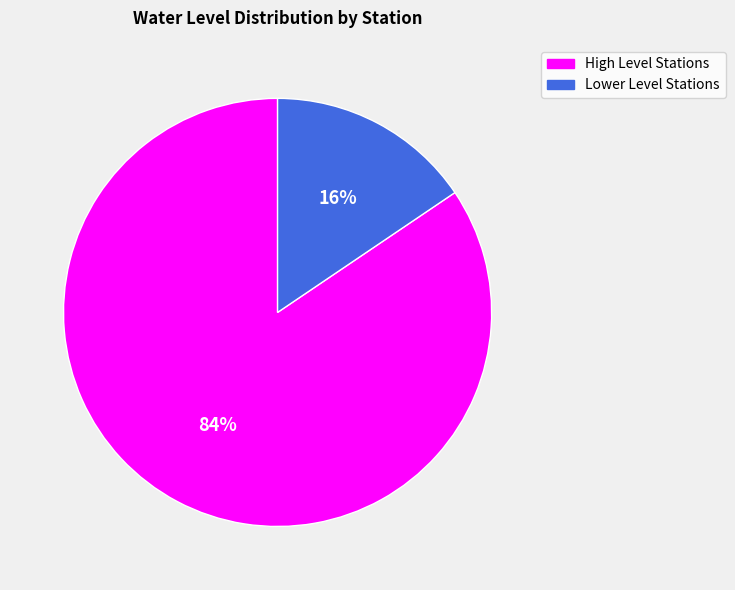

To the nearest percent, what is the average slice percentage?

50%